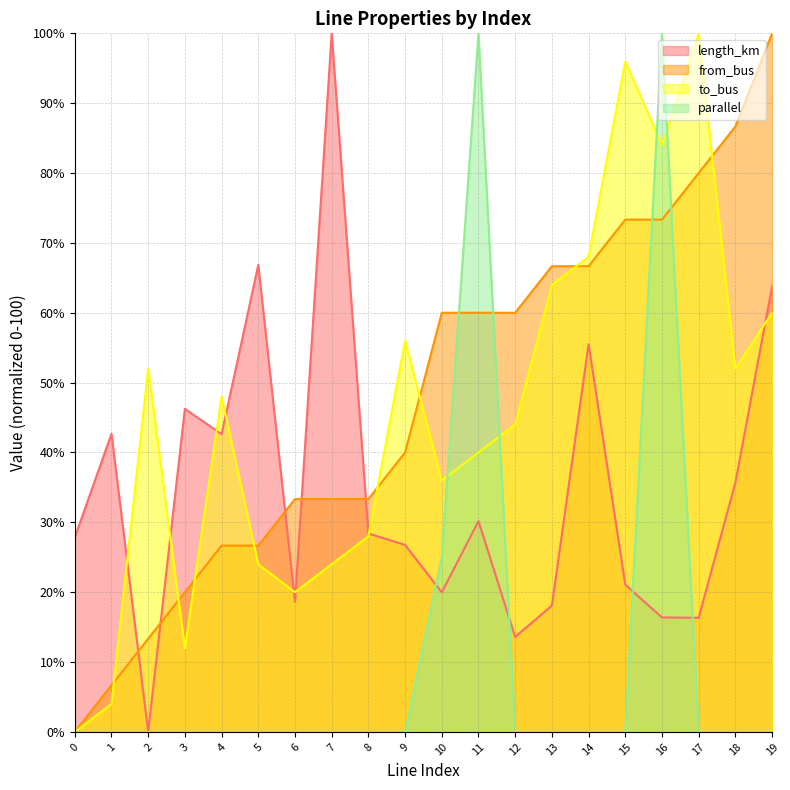

What are all the series names shown in the legend?

length_km, from_bus, to_bus, parallel